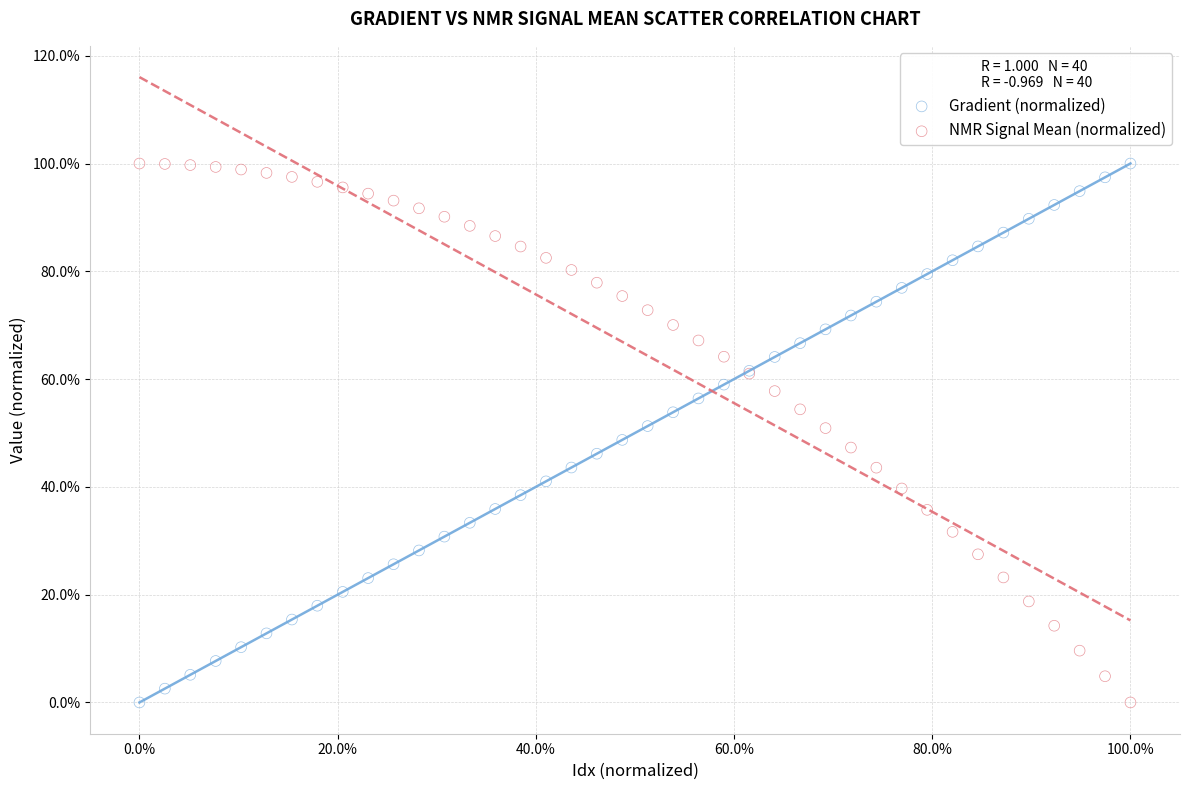

What are all the series names shown in the legend?

Gradient (normalized), NMR Signal Mean (normalized)